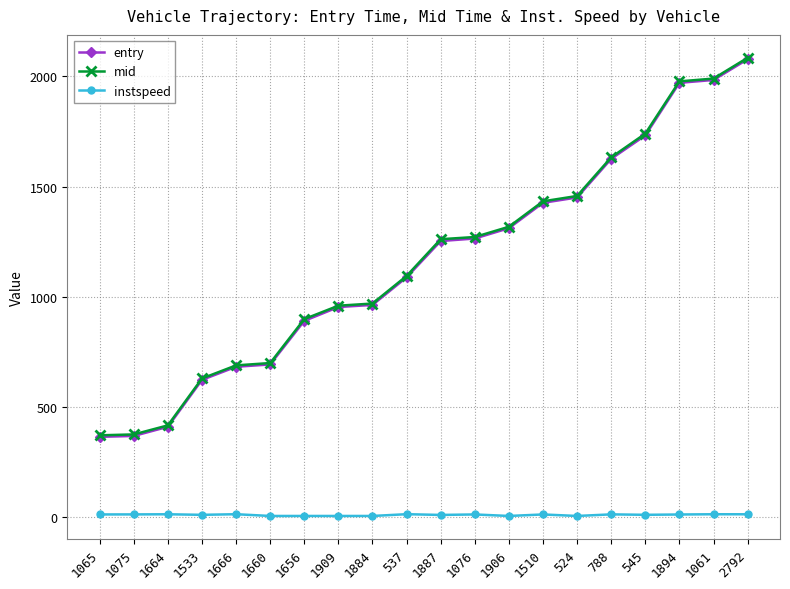

True or false: mid and instspeed intersect in this chart.

False